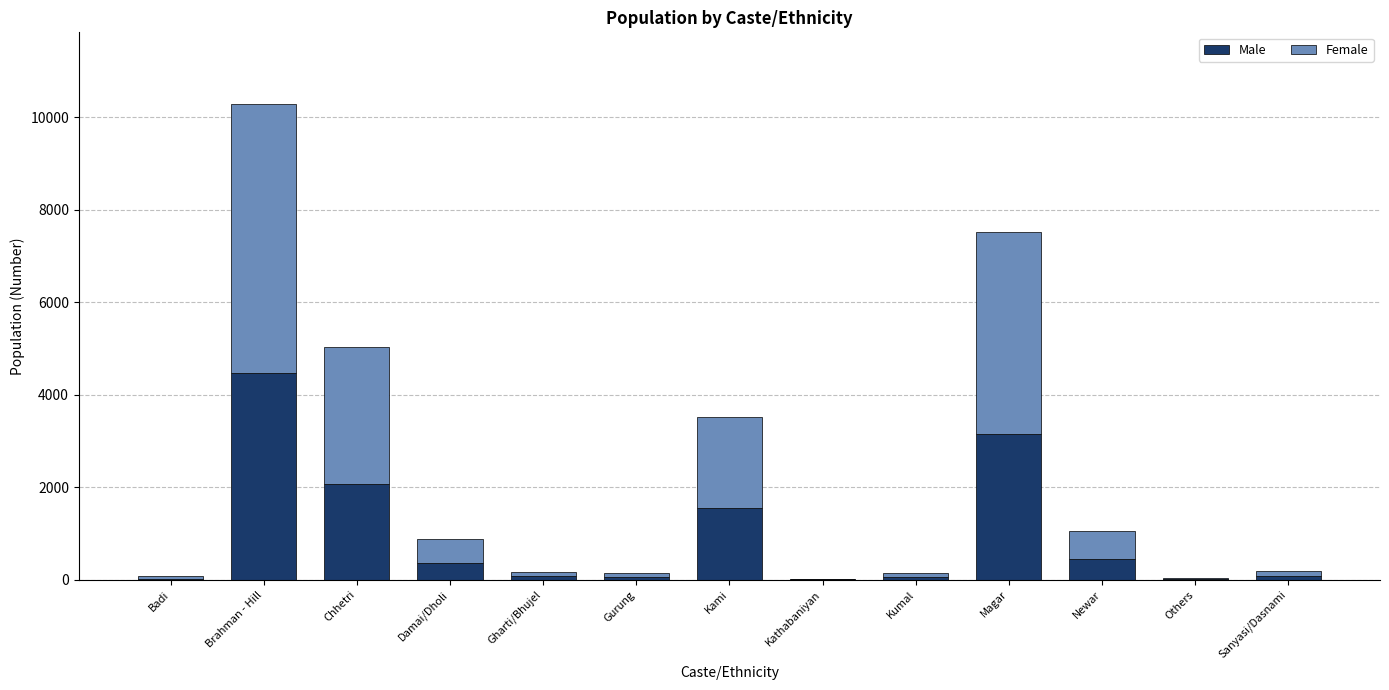

At which label is Male closest to 2238?

Chhetri